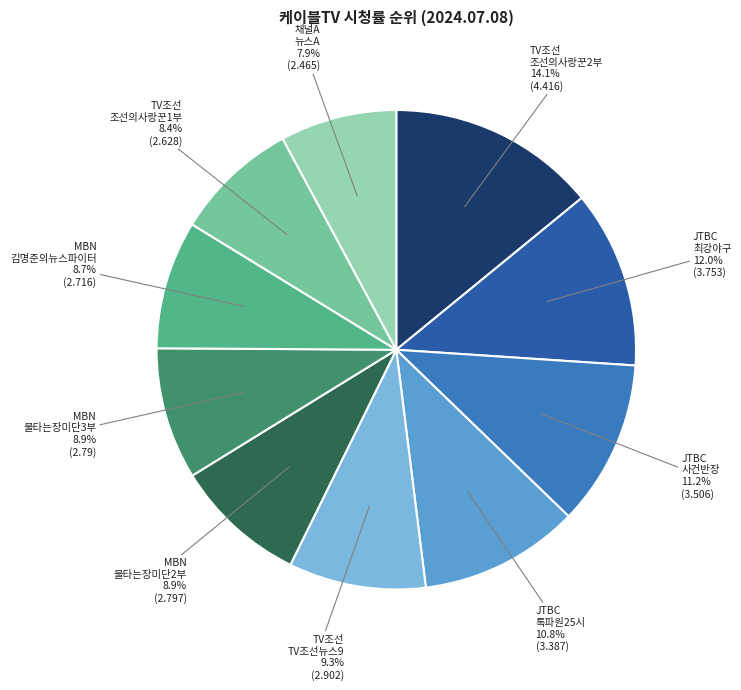

How many segments does this pie chart have?

10